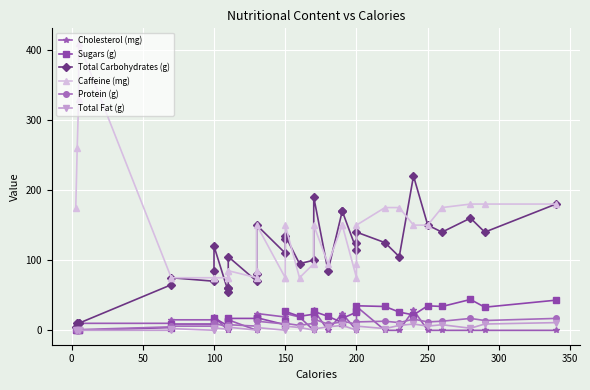

How many values in the Cholesterol (mg) series exceed 10?

17